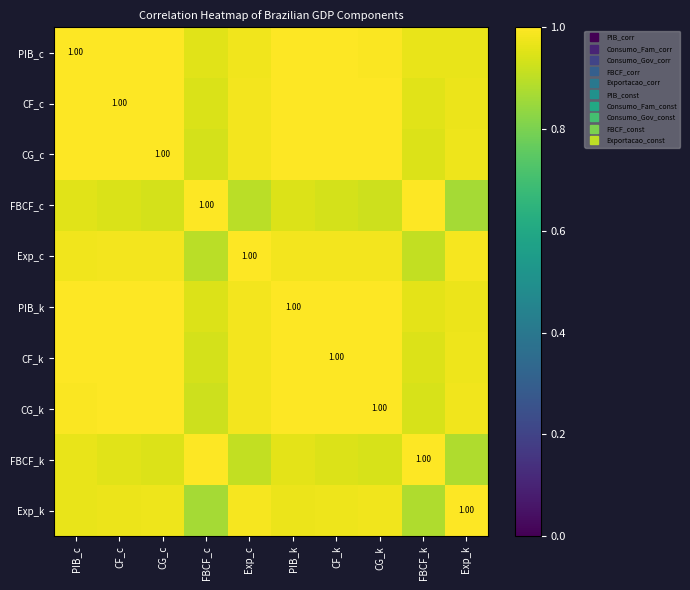

Where is Exp_c nearest to the value 0?

FBCF_c